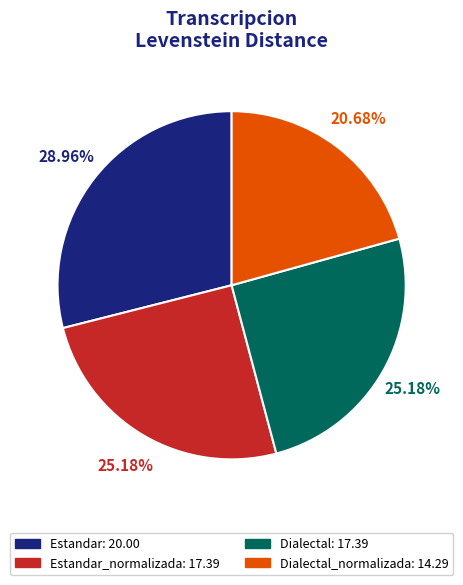

How many segments does this pie chart have?

4